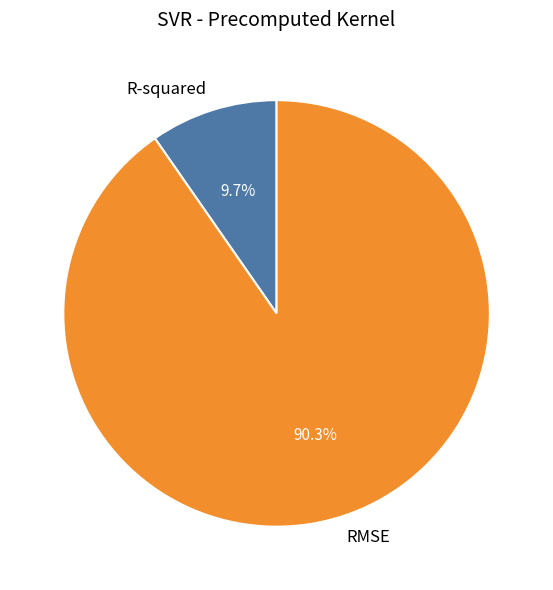

To the nearest percent, what portion does R-squared represent?

10%